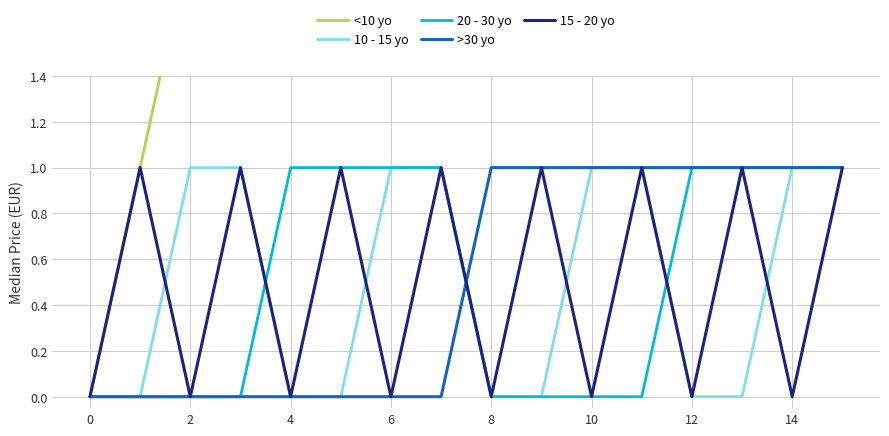

Which series ends up on top after the final intersection of >30 yo and 15 - 20 yo?

>30 yo